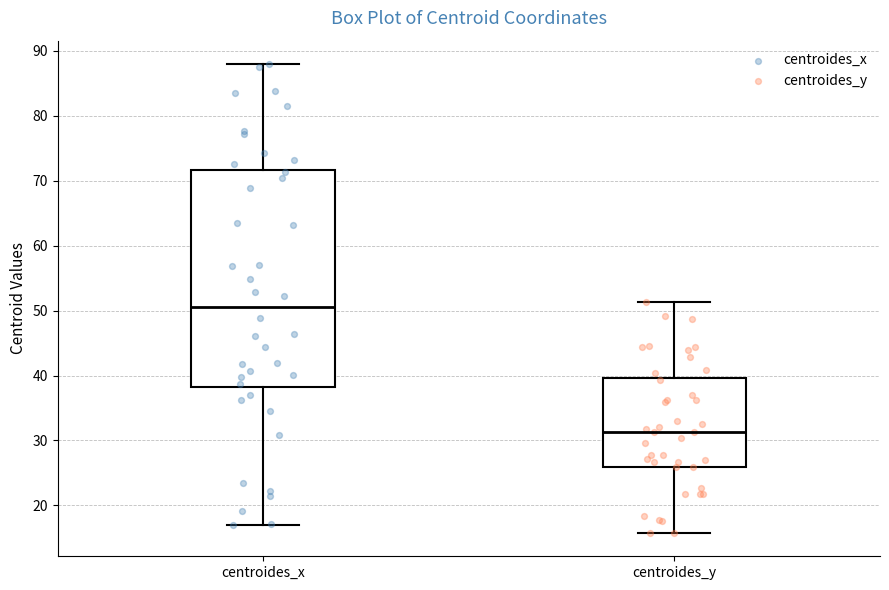

Where does the median line of the box for centroides_x sit on the y-axis? The values are not printed on the chart, so give them approximately, as read against the axis.

51